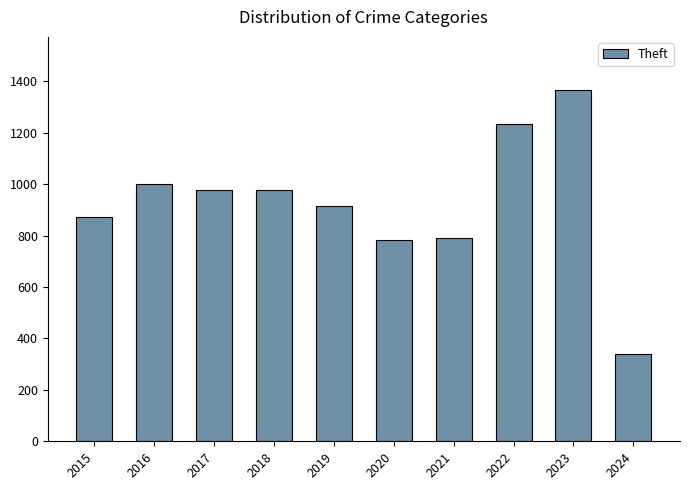

What is the value of the 3rd bar from the left?

979